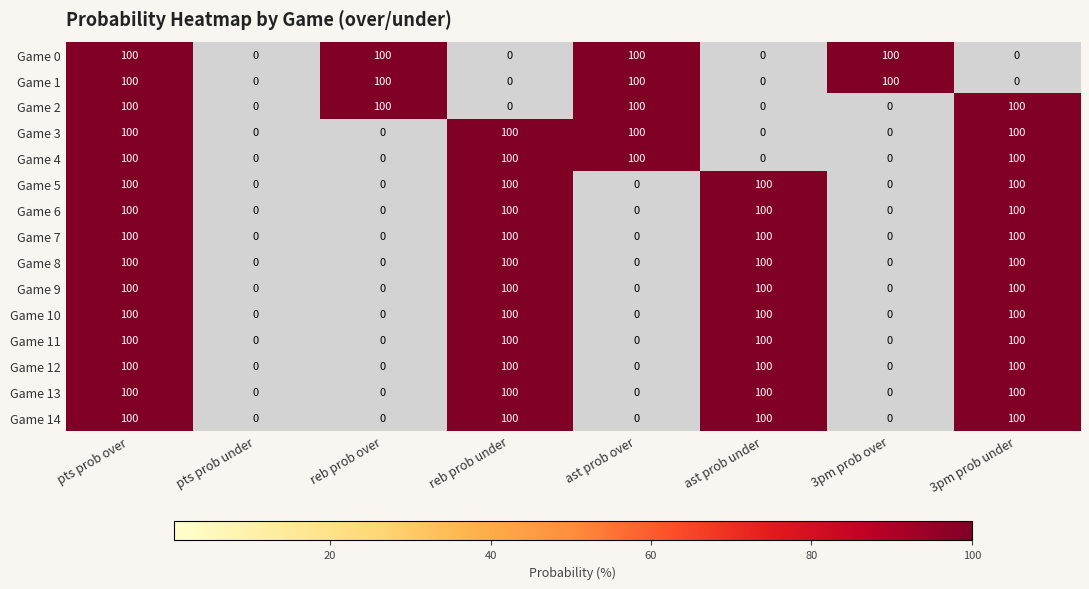

What is the sum of all Game 8 values?

400